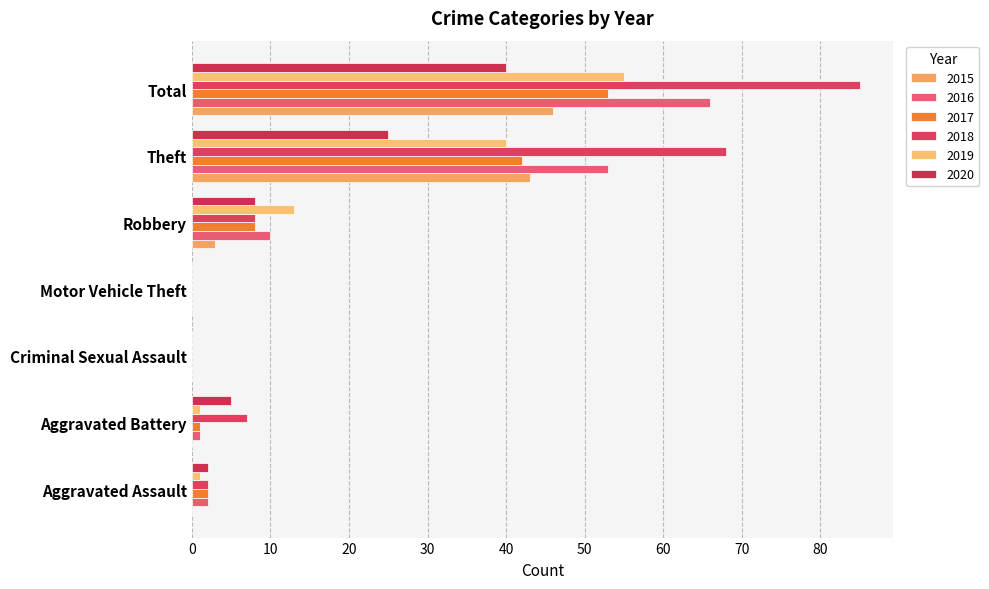

What is the spread (max minus min) of values at Aggravated Assault?

2